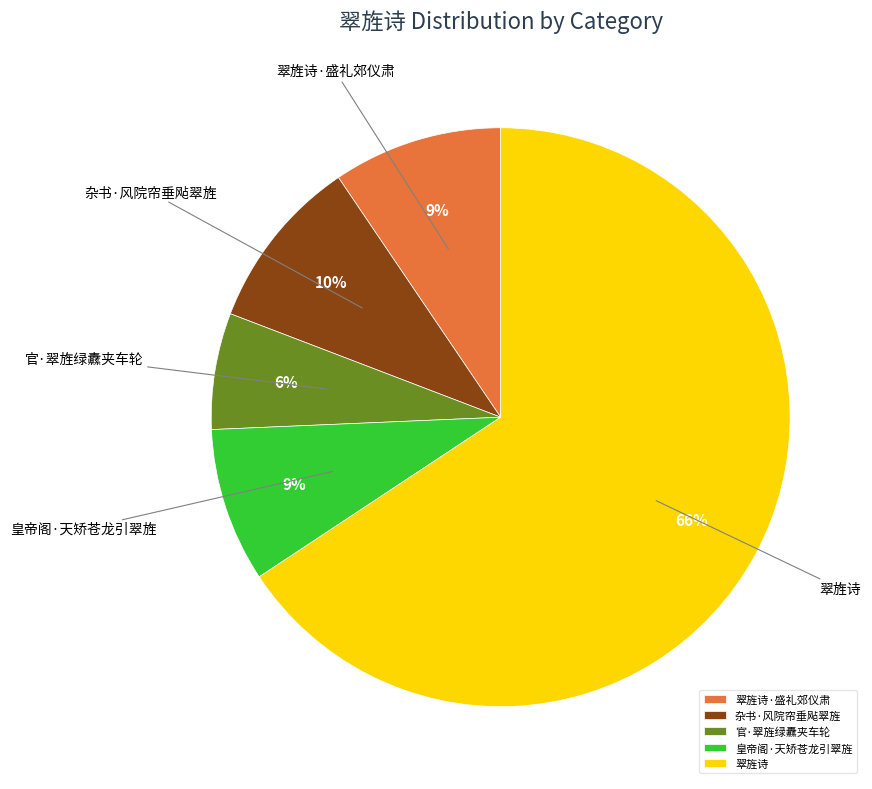

Count the number of slices in the pie.

5